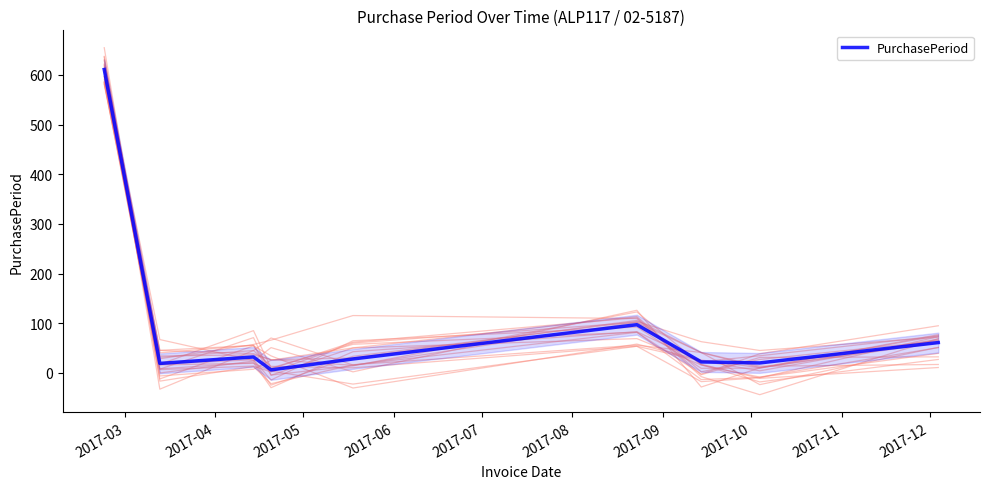

What is the maximum value for PurchasePeriod?

611